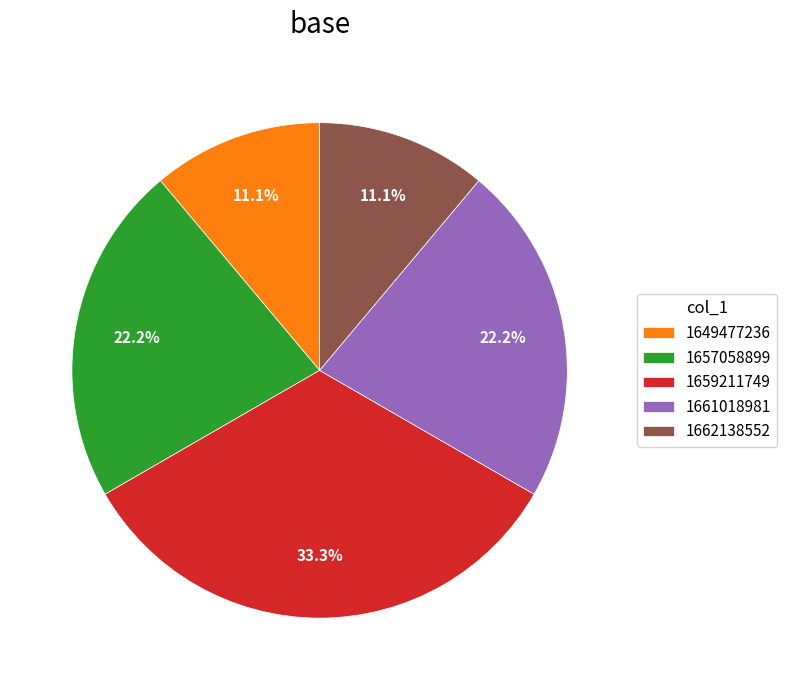

To the nearest percent, what is the average slice percentage?

20%